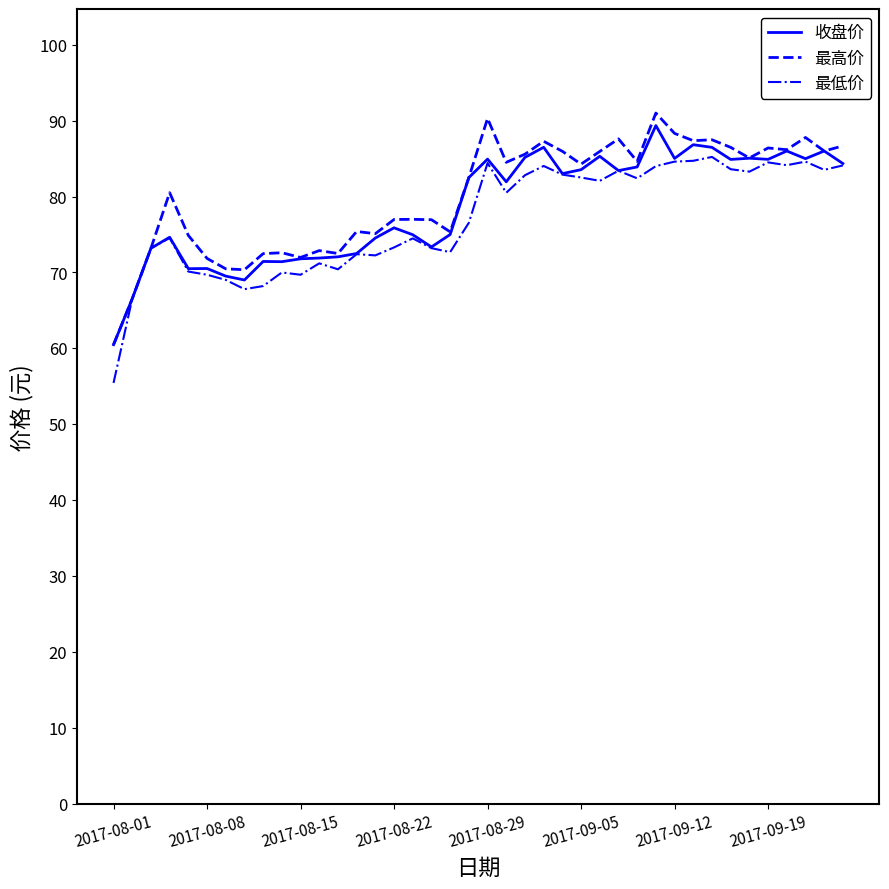

In 收盘价, how many points are lower than both neighbors (excluding endpoints)?

11